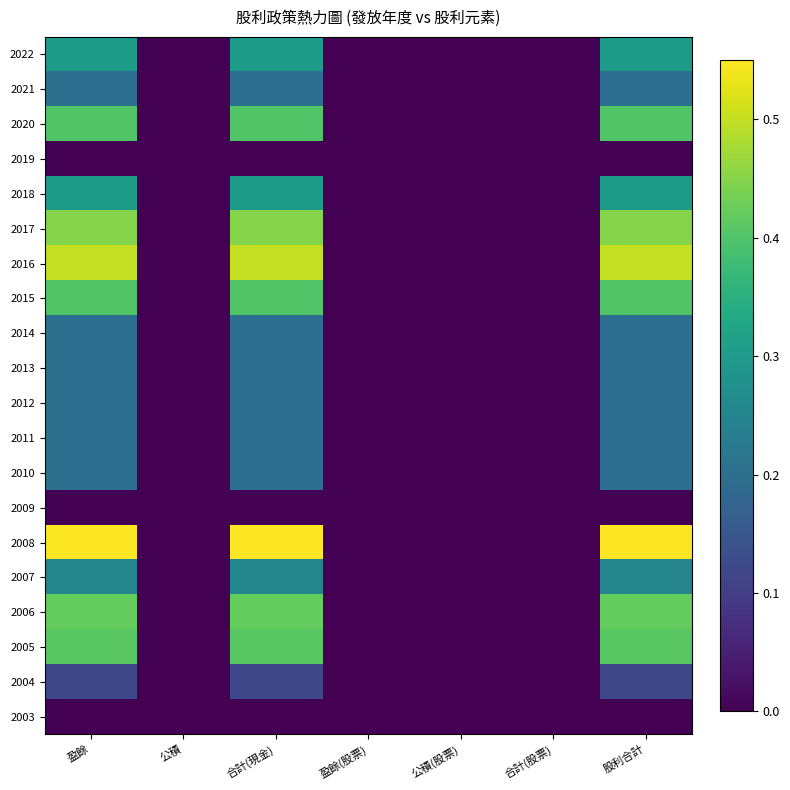

Count the number of categories in the chart.

7